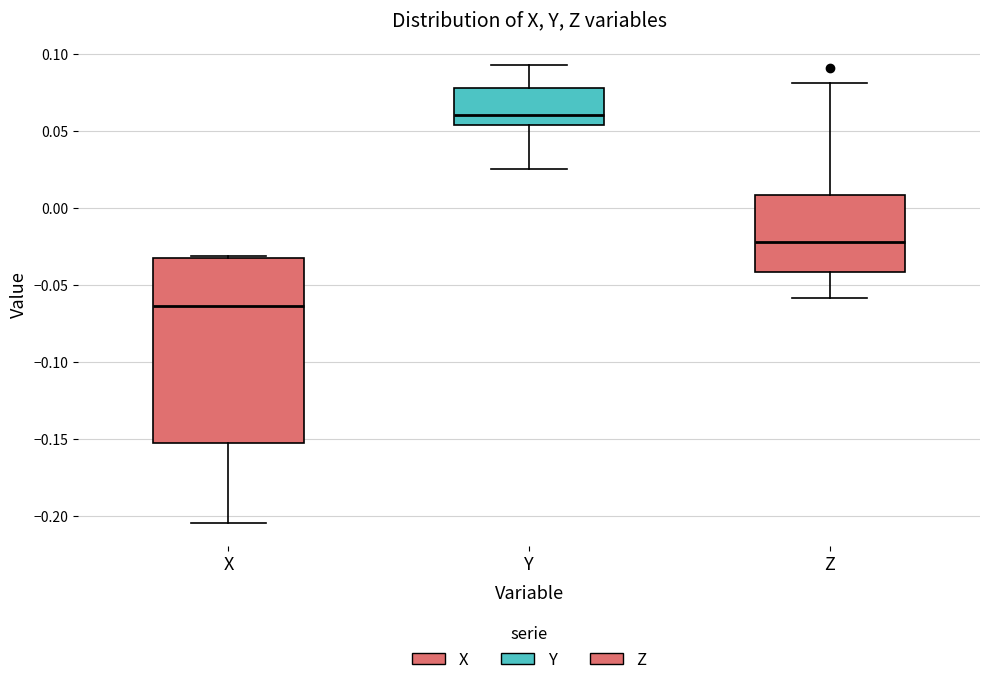

Reading left to right, read every box against the y-axis: the position of its median line, the range the box covers, and the ends of its whiskers. The values are not printed on the chart, so give them approximately, as read against the axis.

X: median -0.065, box -0.155 to -0.035, whiskers -0.205 to -0.030
Y: median 0.060, box 0.055 to 0.080, whiskers 0.025 to 0.095
Z: median -0.020, box -0.040 to 0.010, whiskers -0.060 to 0.080